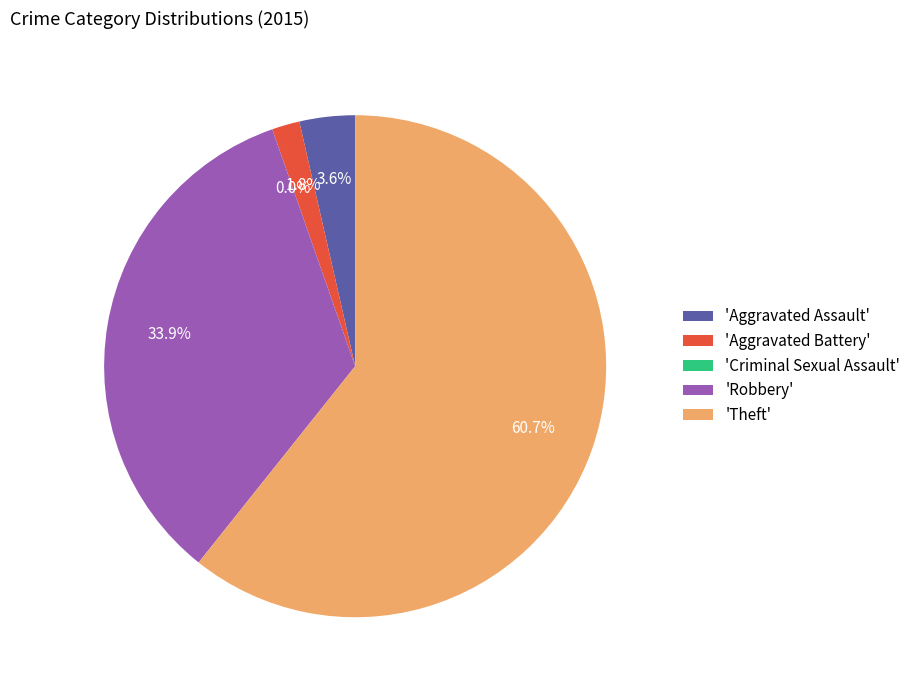

What is the smallest slice in the pie chart?

Criminal Sexual Assault